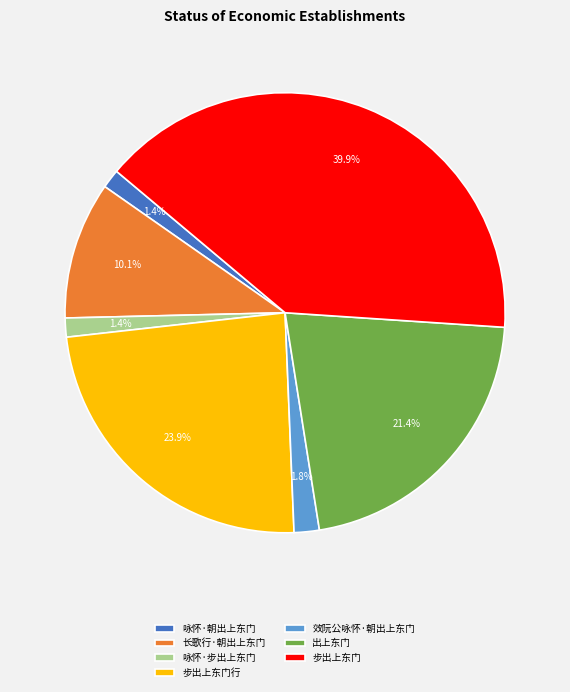

Between 出上东门 and 步出上东门行, which is larger?

步出上东门行